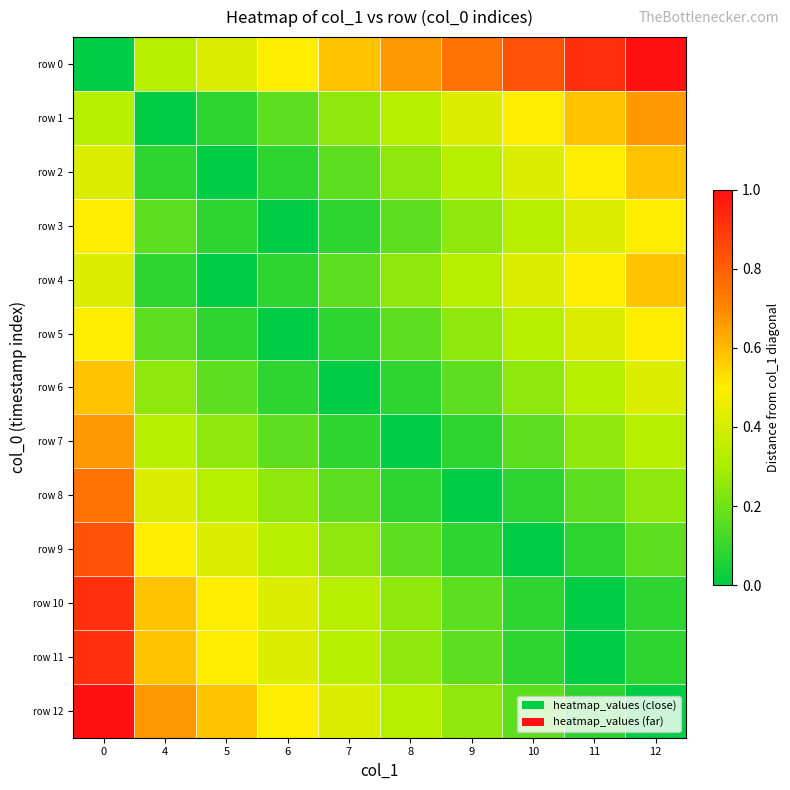

Rank the series at 6 from highest to lowest value.

row 0, row 12, row 10, row 11, row 9, row 8, row 1, row 7, row 2, row 4, row 6, row 3, row 5